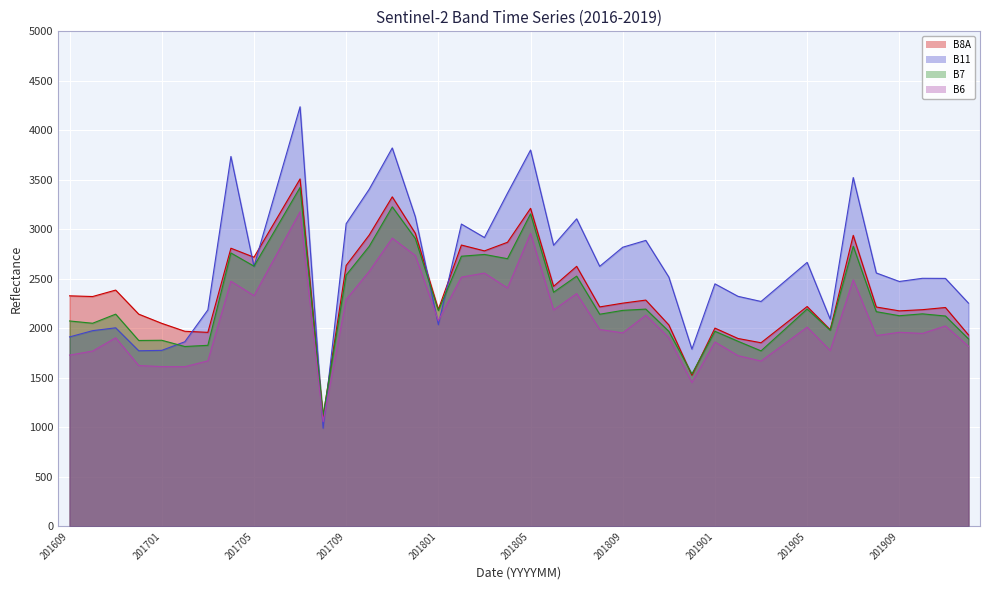

Rank the series at 201910 from highest to lowest value.

B11, B8A, B7, B6